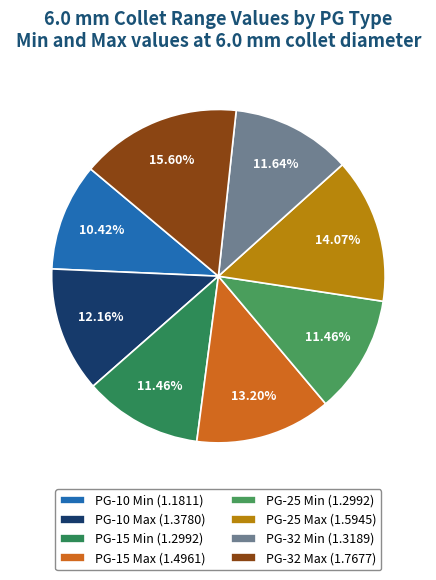

Which has a higher value, PG-10 Max or PG-15 Max?

PG-15 Max